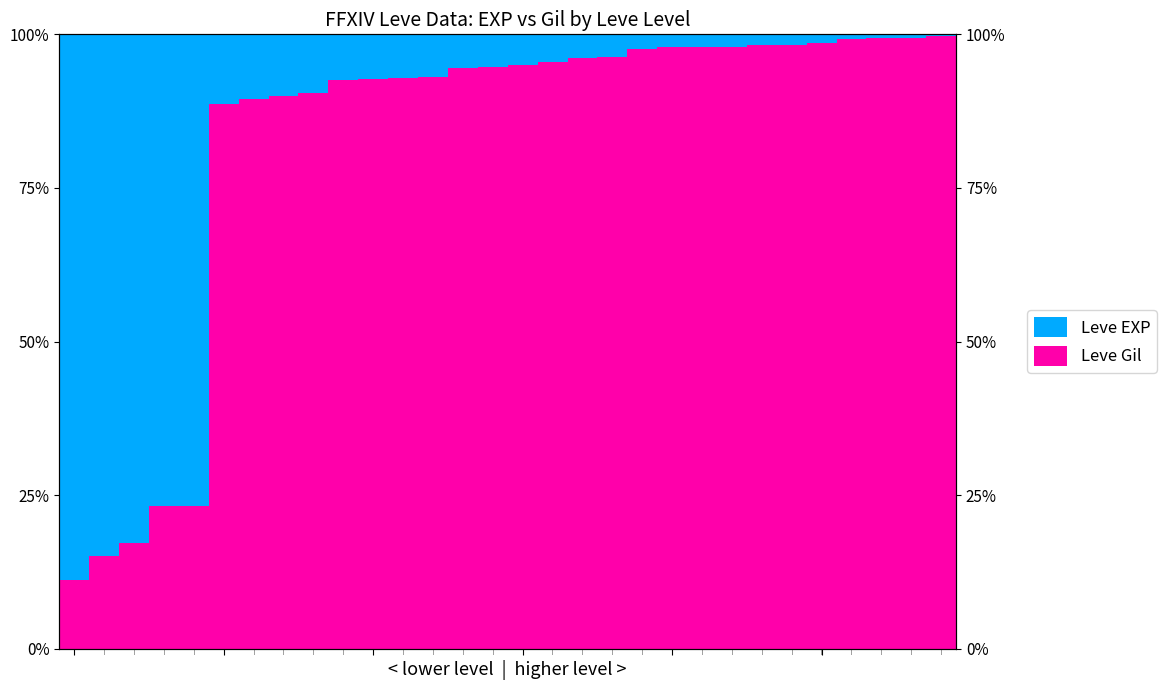

The Leve EXP series shows 0.1 at 9. True or false?

False